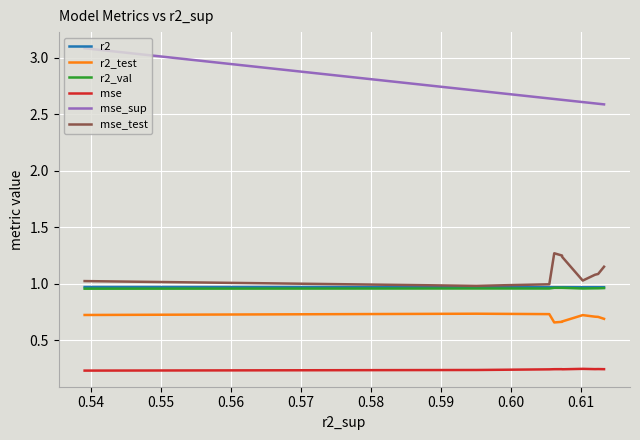

Which series has the widest spread of values?

mse_sup